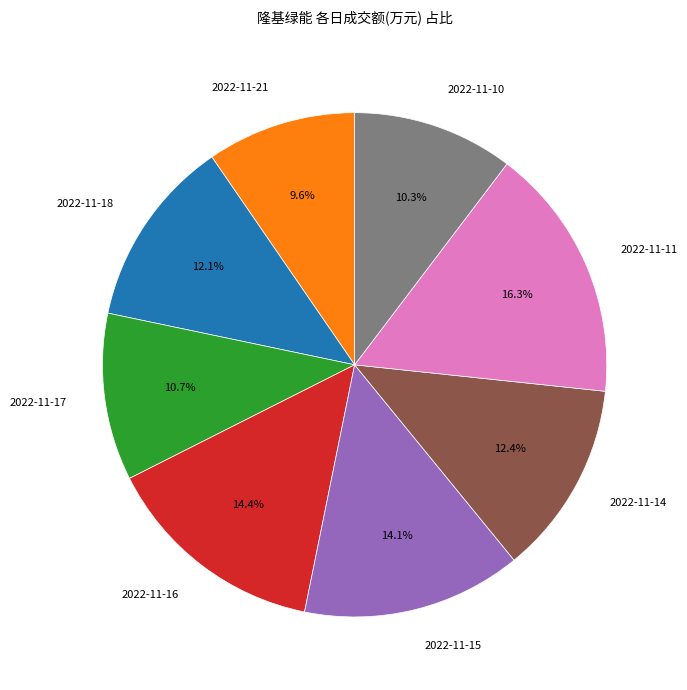

How many segments does this pie chart have?

8